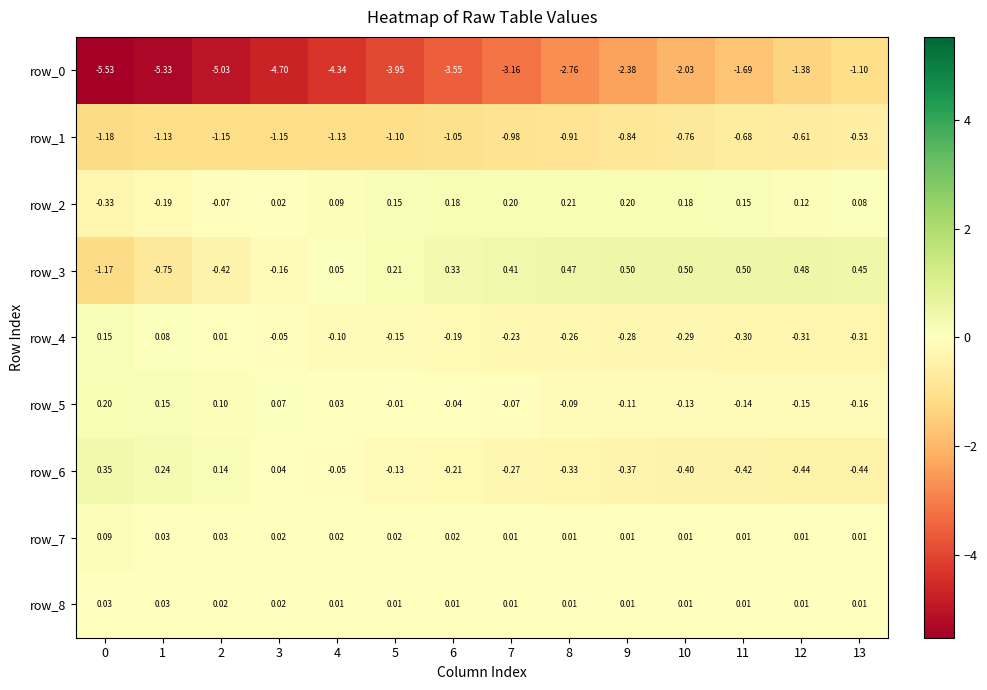

Is the value of row_8 at 6 greater than the value of row_6 at 1?

No